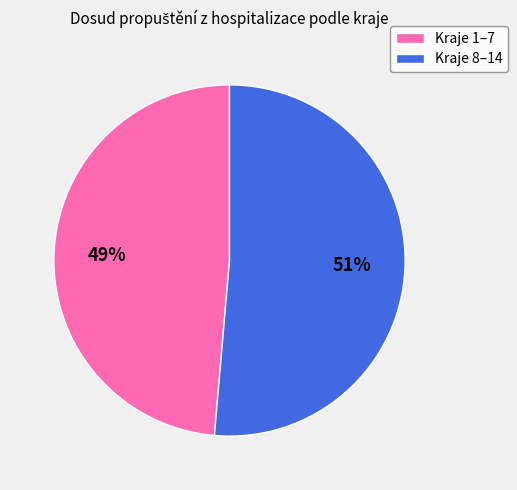

To the nearest percent, what is the combined percentage of Kraje 1–7 and Kraje 8–14?

100%